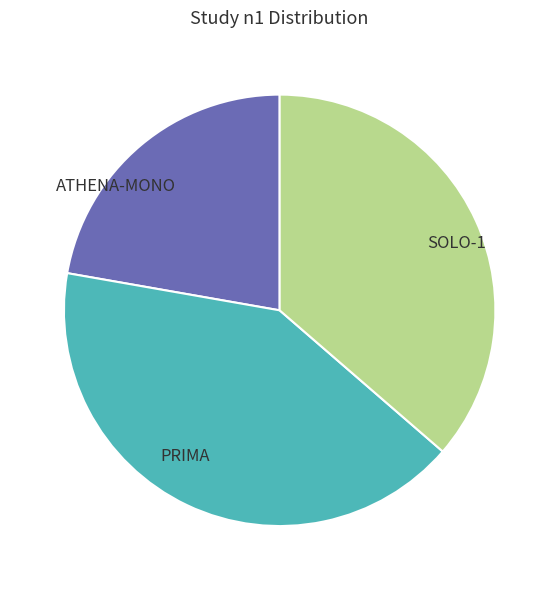

Is the sum of PRIMA and SOLO-1 greater than half?

Yes